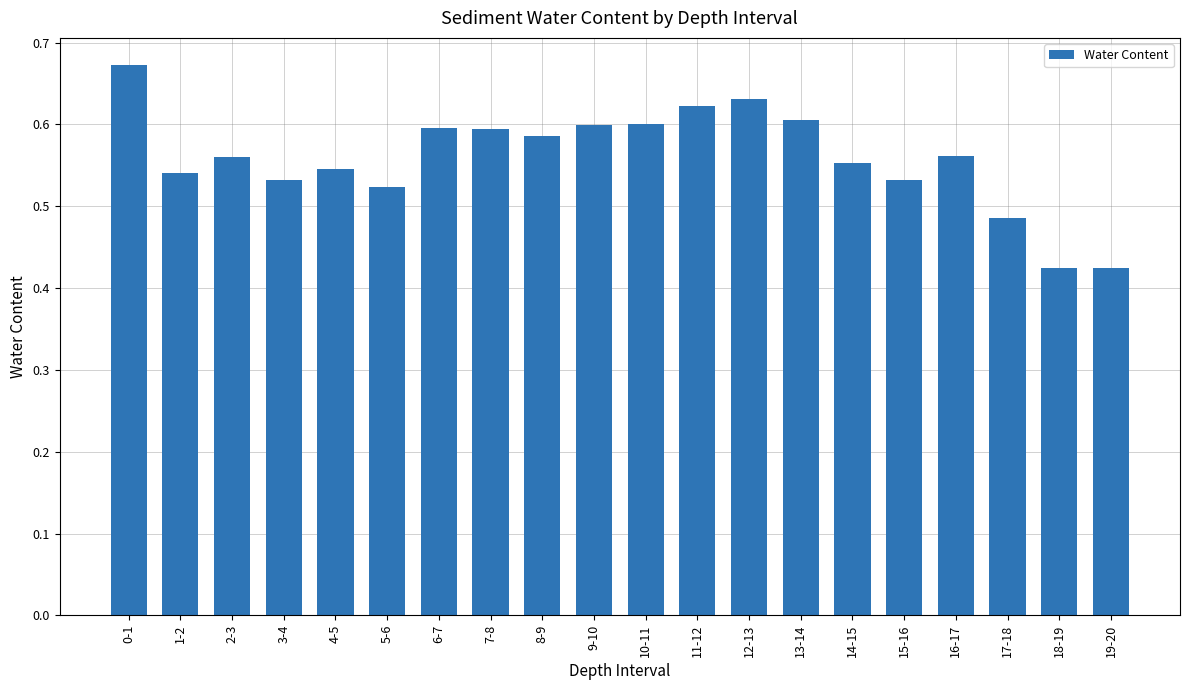

Which has a higher value, 11-12 or 1-2?

11-12